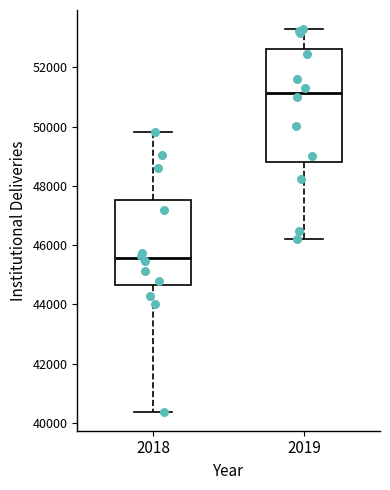

Reading left to right, read every box against the y-axis: the position of its median line, the range the box covers, and the ends of its whiskers. The values are not printed on the chart, so give them approximately, as read against the axis.

2018: median 45600, box 44600 to 47600, whiskers 40400 to 49800
2019: median 51200, box 48800 to 52600, whiskers 46200 to 53200